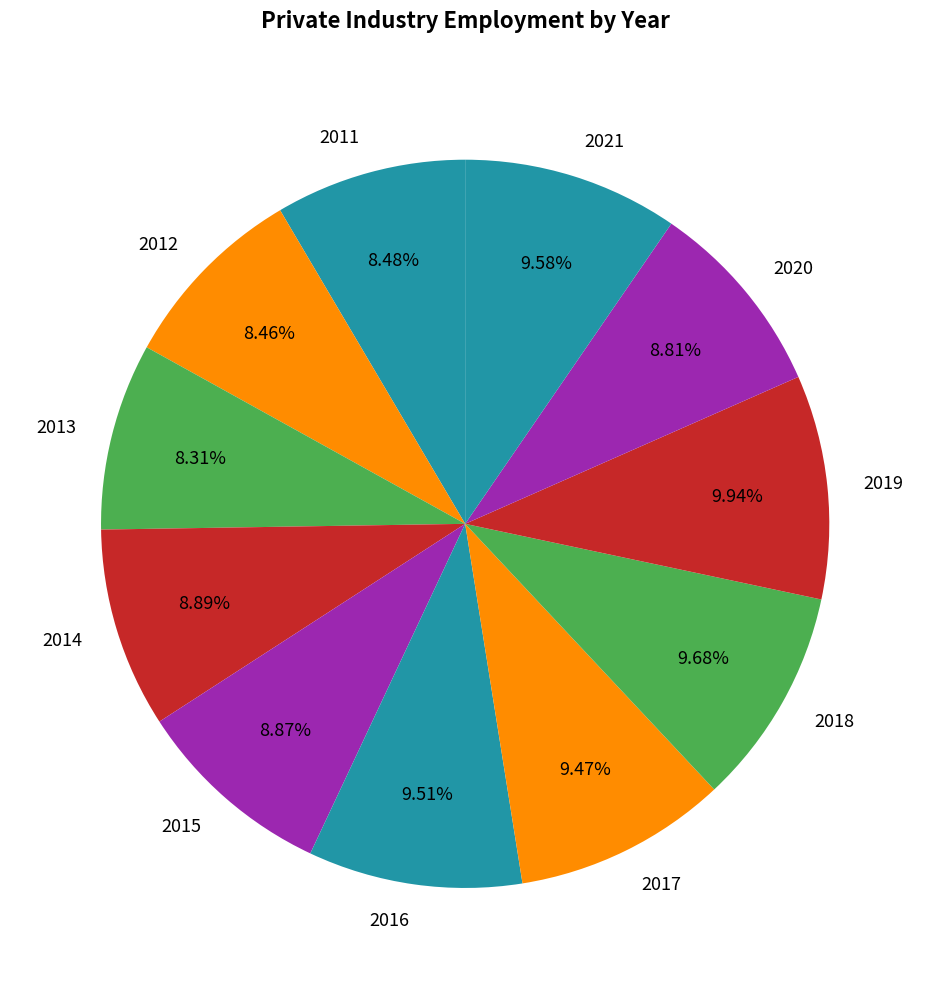

How much of the chart is everything except 2014?

91.1%